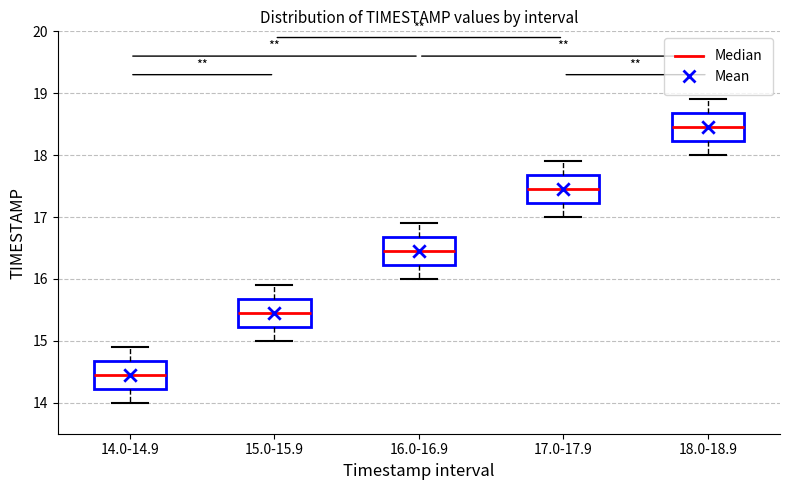

Reading left to right, transcribe this box plot: for each box, give where its median line is, the range the box spans, and where its two whiskers end, as read against the y-axis. The values are not printed on the chart, so give them approximately, as read against the axis.

14.0-14.9: median 14.5, box 14.2 to 14.7, whiskers 14.0 to 14.9
15.0-15.9: median 15.5, box 15.2 to 15.7, whiskers 15.0 to 15.9
16.0-16.9: median 16.5, box 16.2 to 16.7, whiskers 16.0 to 16.9
17.0-17.9: median 17.5, box 17.2 to 17.7, whiskers 17.0 to 17.9
18.0-18.9: median 18.5, box 18.2 to 18.7, whiskers 18.0 to 18.9